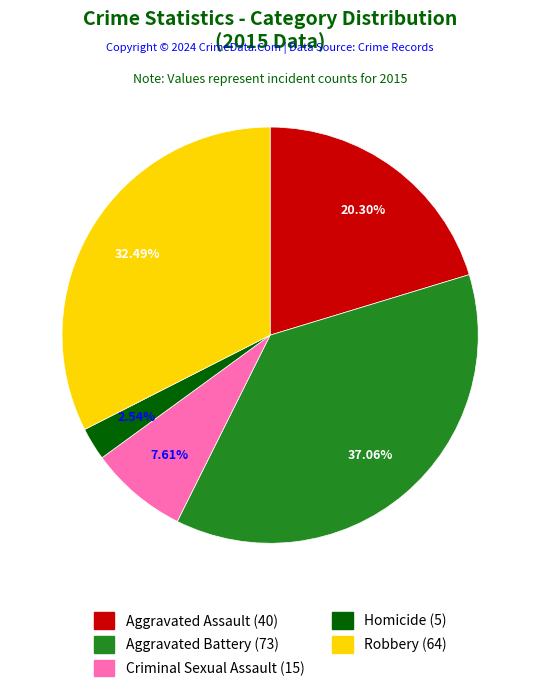

Rank the categories by value from highest to lowest.

Aggravated Battery, Robbery, Aggravated Assault, Criminal Sexual Assault, Homicide